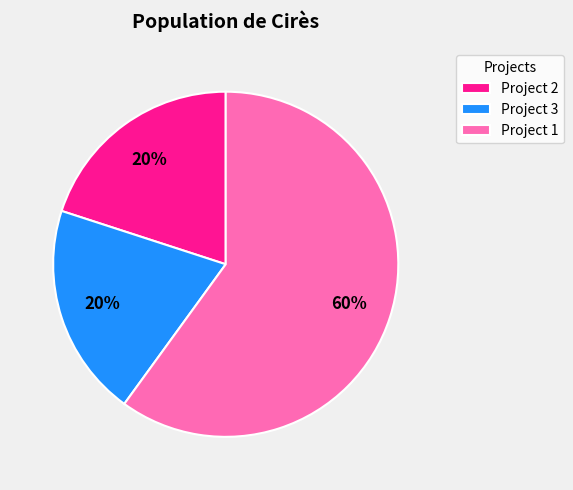

Is it true that Project 2 is 31% of the pie?

False